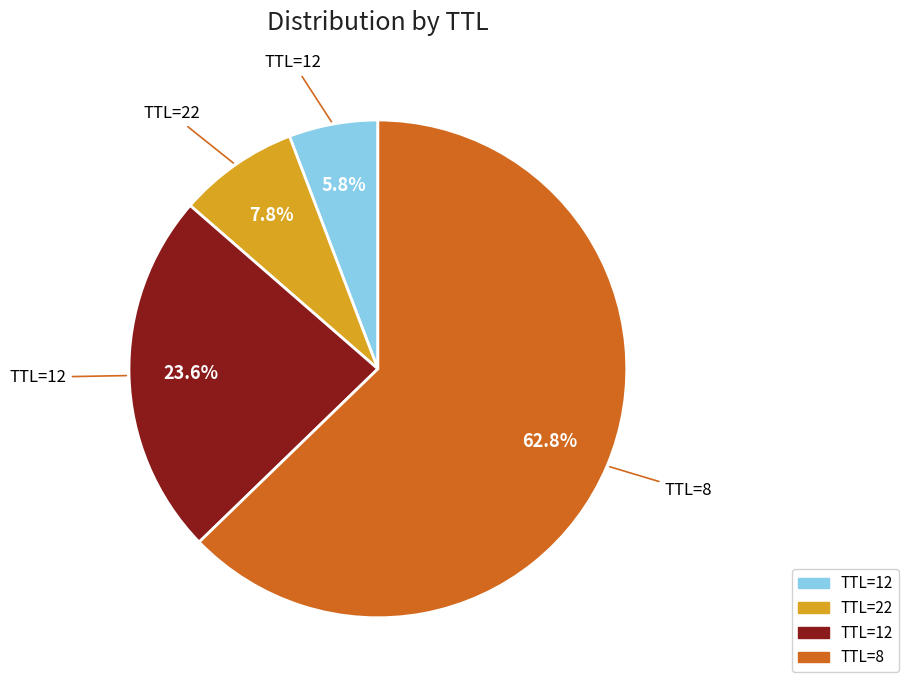

Count the number of slices in the pie.

4